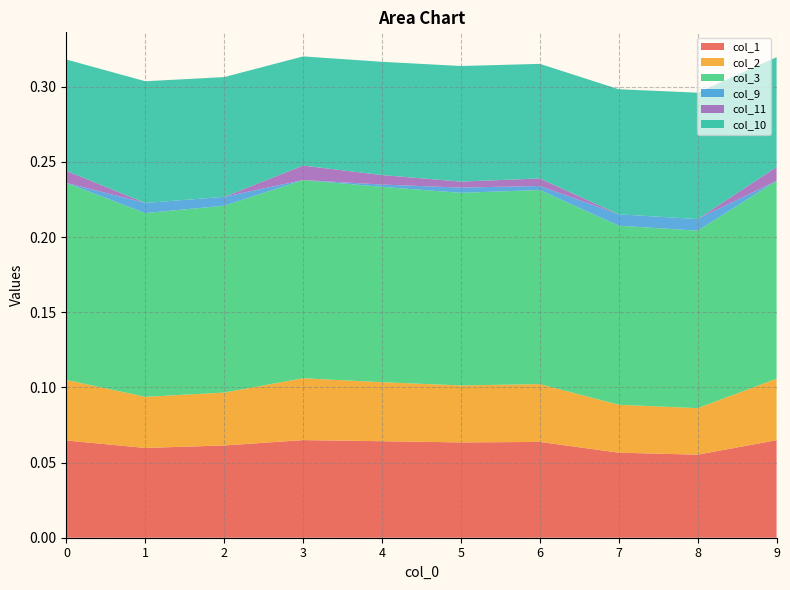

Reading right to left, list all the values displayed in this chart.

col_1: 9=0.1	8=0.1	7=0.1	6=0.1	5=0.1	4=0.1	3=0.1	2=0.1	1=0.1	0=0.1
col_2: 9=0.0	8=0.0	7=0.0	6=0.0	5=0.0	4=0.0	3=0.0	2=0.0	1=0.0	0=0.0
col_3: 9=0.1	8=0.1	7=0.1	6=0.1	5=0.1	4=0.1	3=0.1	2=0.1	1=0.1	0=0.1
col_9: 9=0.0	8=0.0	7=0.0	6=0.0	5=0.0	4=0.0	3=0.0	2=0.0	1=0.0	0=0.0
col_11: 9=0.0	8=0.0	7=0.0	6=0.0	5=0.0	4=0.0	3=0.0	2=0.0	1=0.0	0=0.0
col_10: 9=0.1	8=0.1	7=0.1	6=0.1	5=0.1	4=0.1	3=0.1	2=0.1	1=0.1	0=0.1